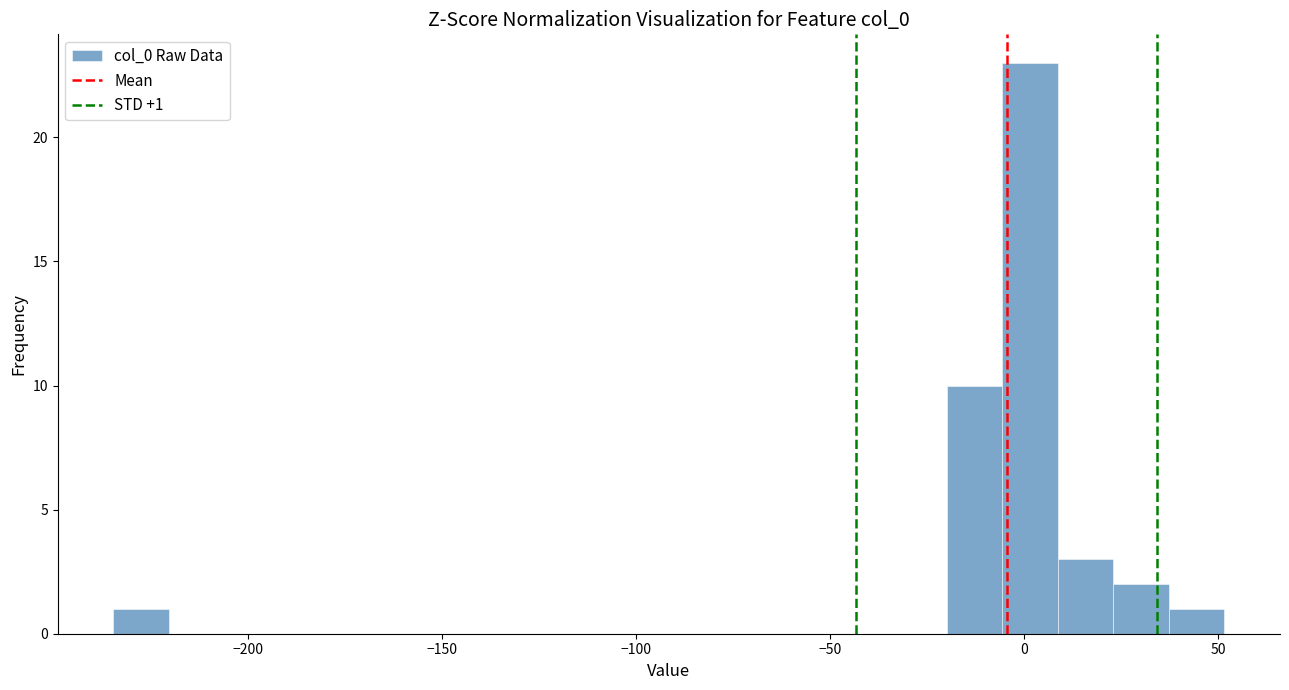

Around what value on the x-axis is the tallest bar? Give the approximate position of its centre, as read against the axis.

0